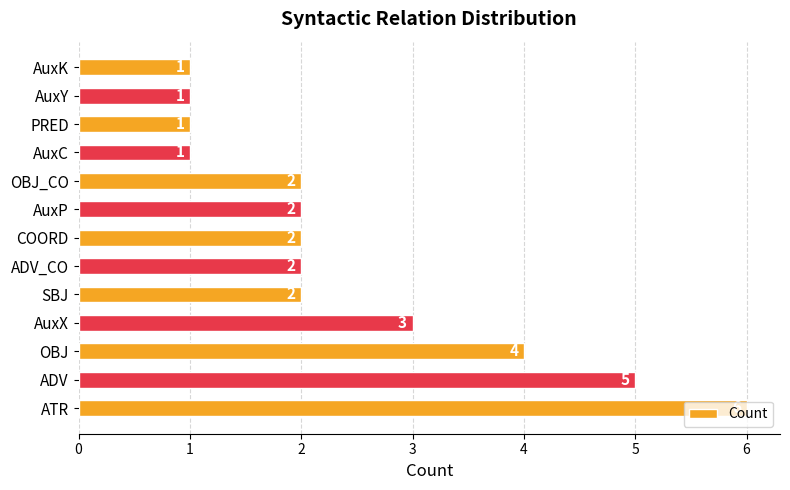

What is the difference between the maximum and minimum values?

5